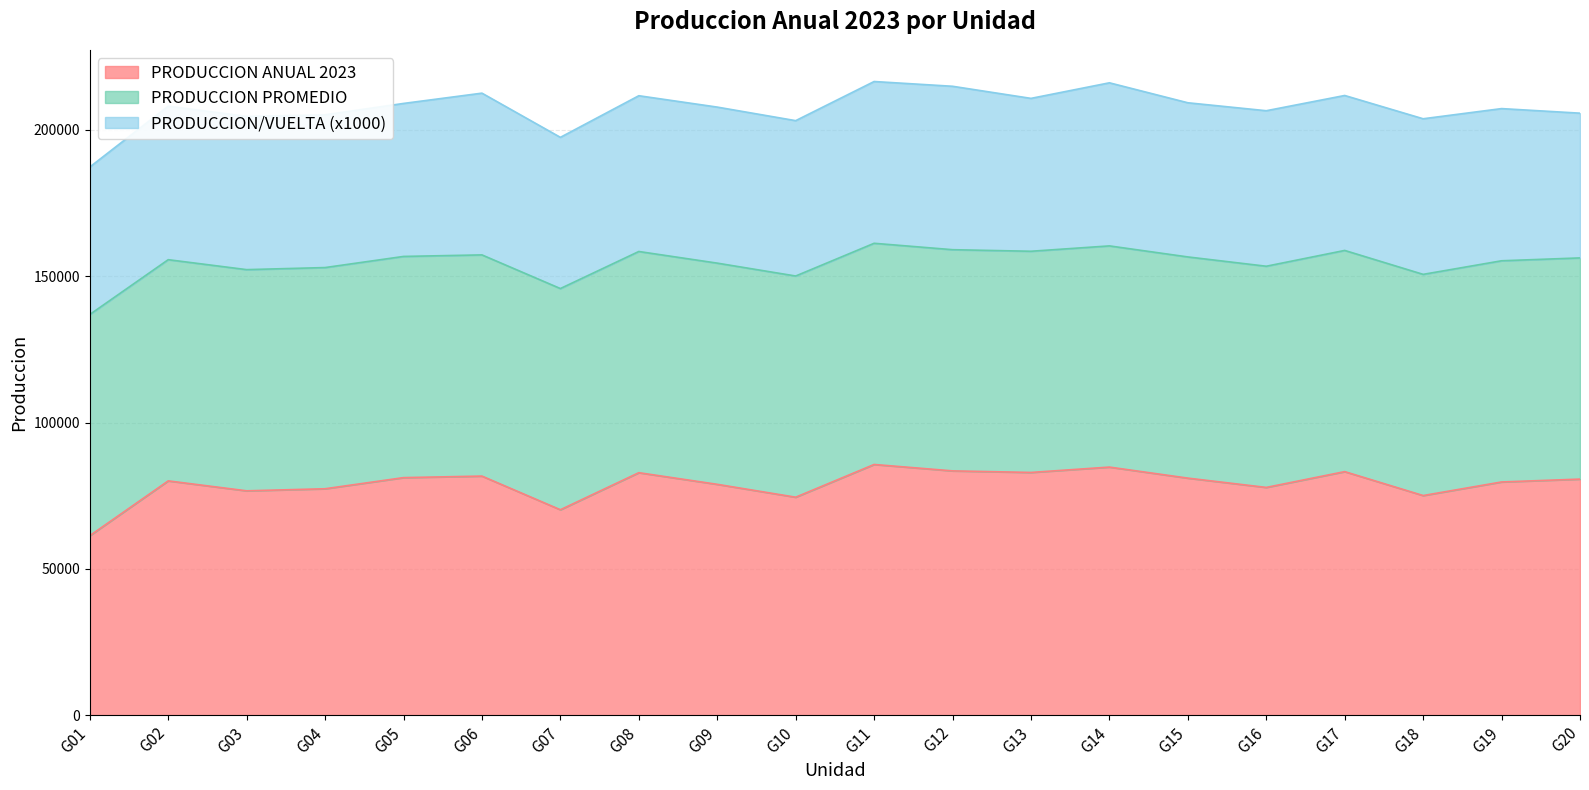

At which category does PRODUCCION ANUAL 2023 reach its first local peak?

G02